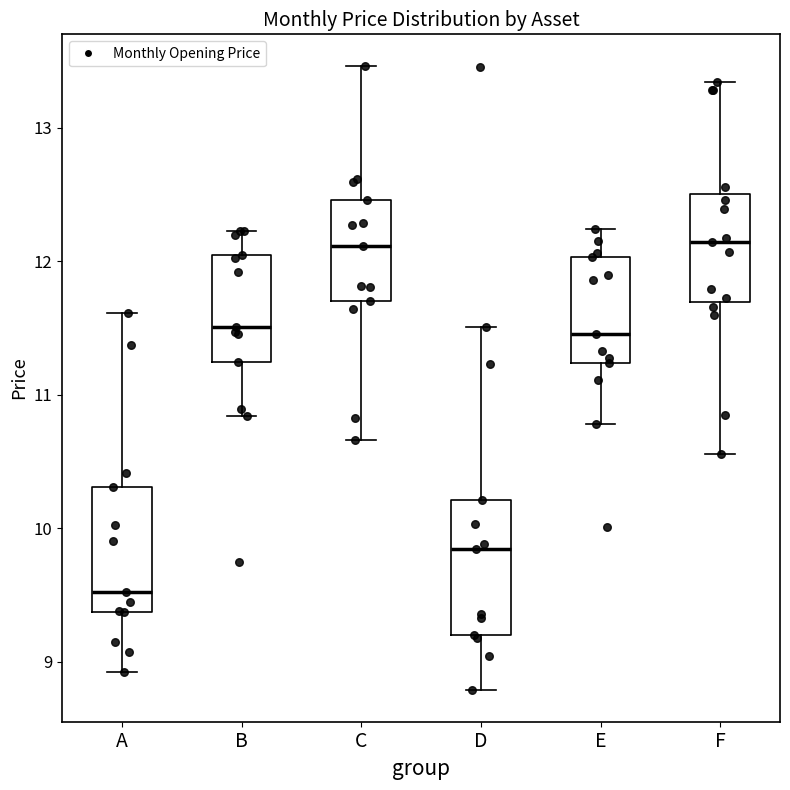

Where does the upper whisker of the box for B end on the y-axis? The values are not printed on the chart, so give them approximately, as read against the axis.

12.2